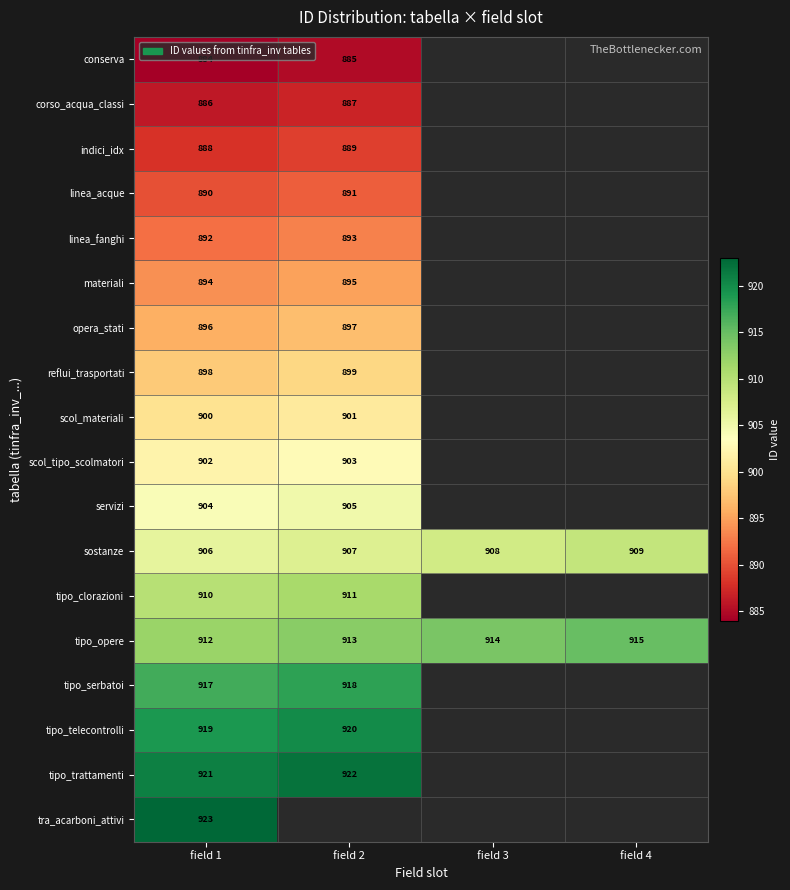

What is the difference between the highest and lowest values at field 1?

39